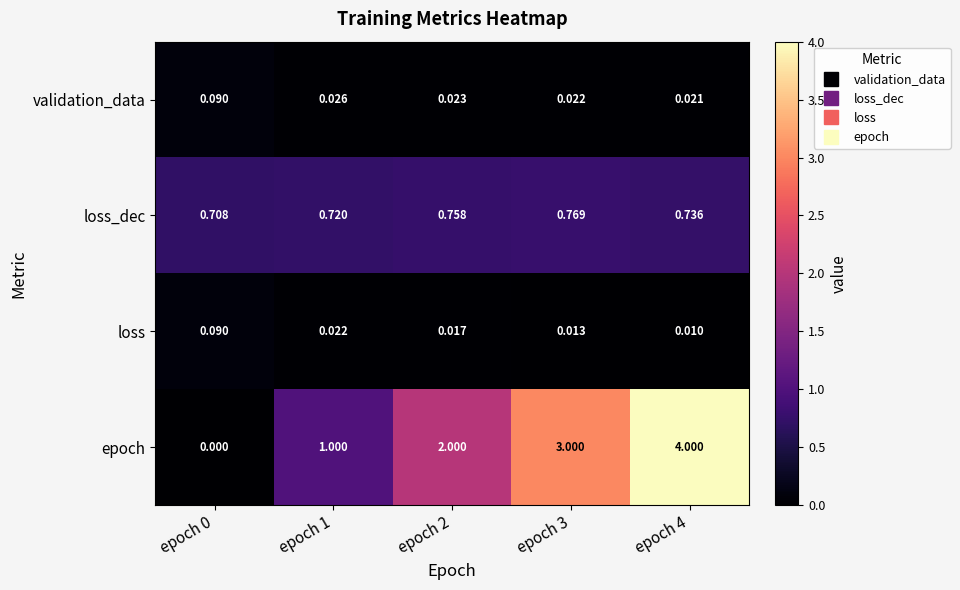

Which series has the largest total across all categories?

epoch